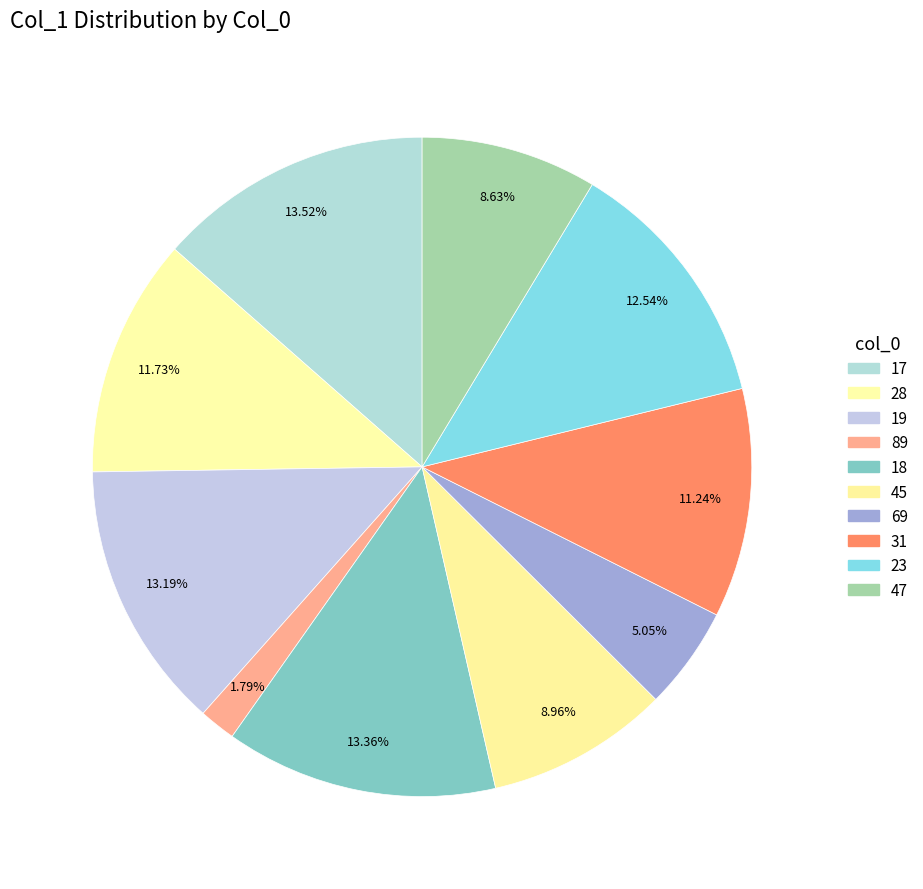

How many slices are in this pie chart?

10